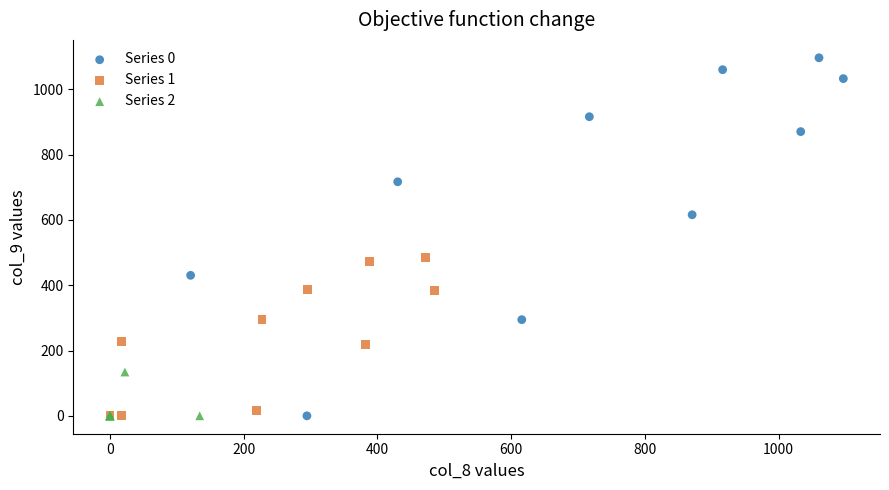

Which series contains the highest Y value?

Series 0